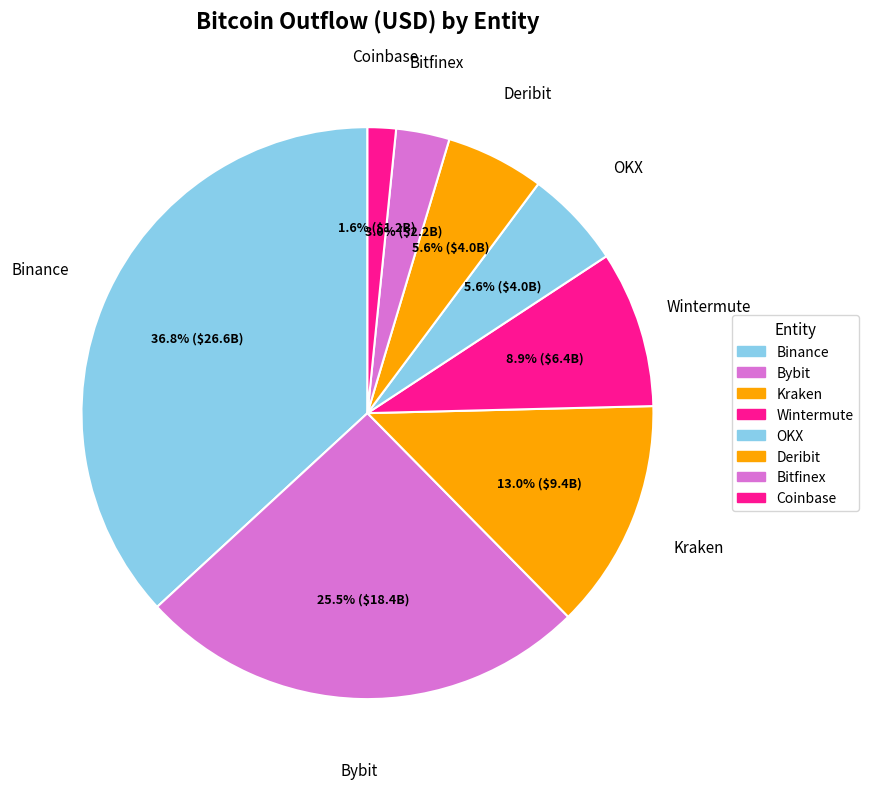

Combined, do Kraken and Wintermute account for over 50%?

No